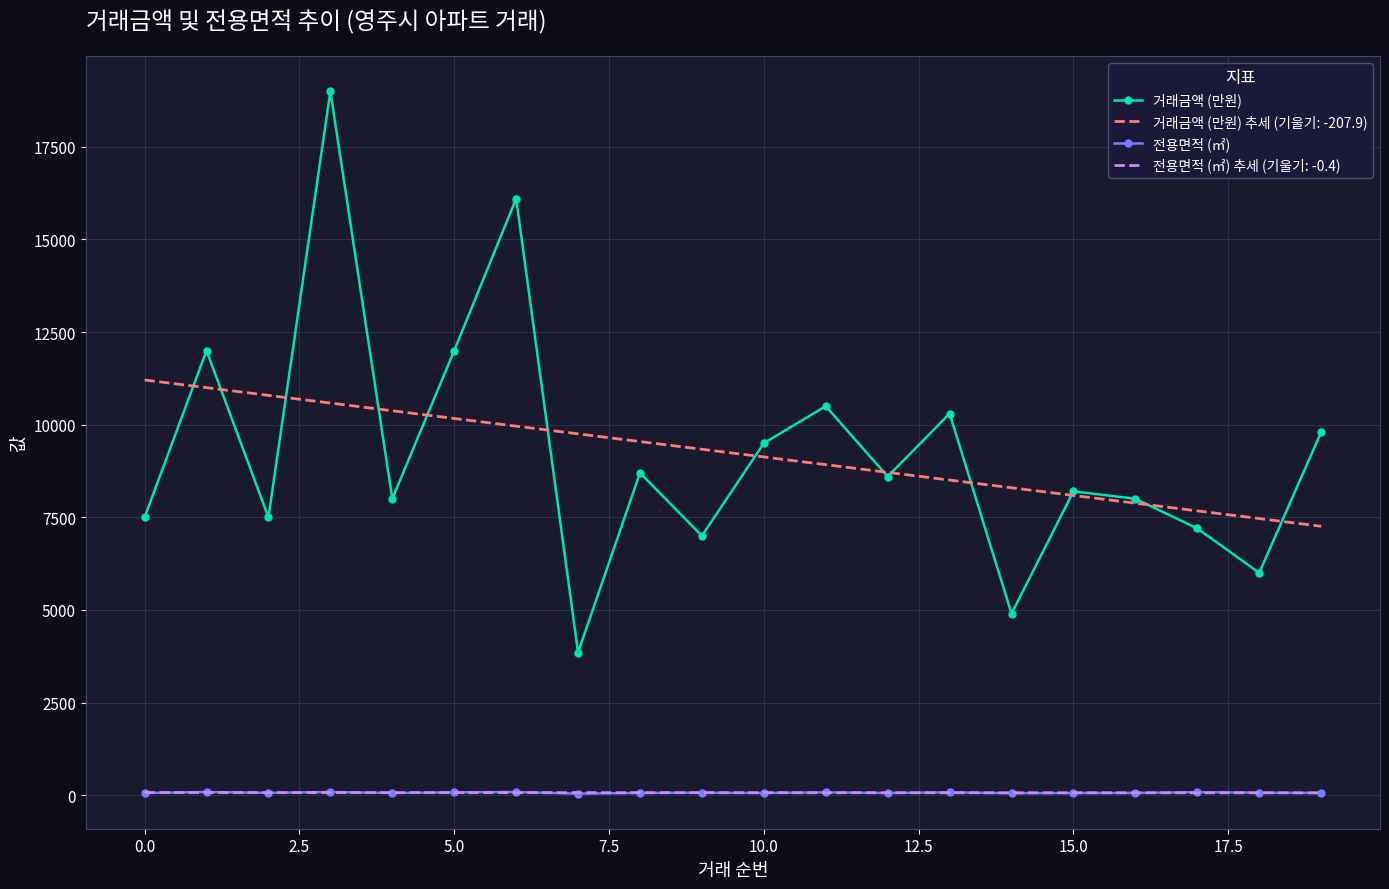

In 전용면적 (㎡), how many points are higher than both neighbors (excluding endpoints)?

7